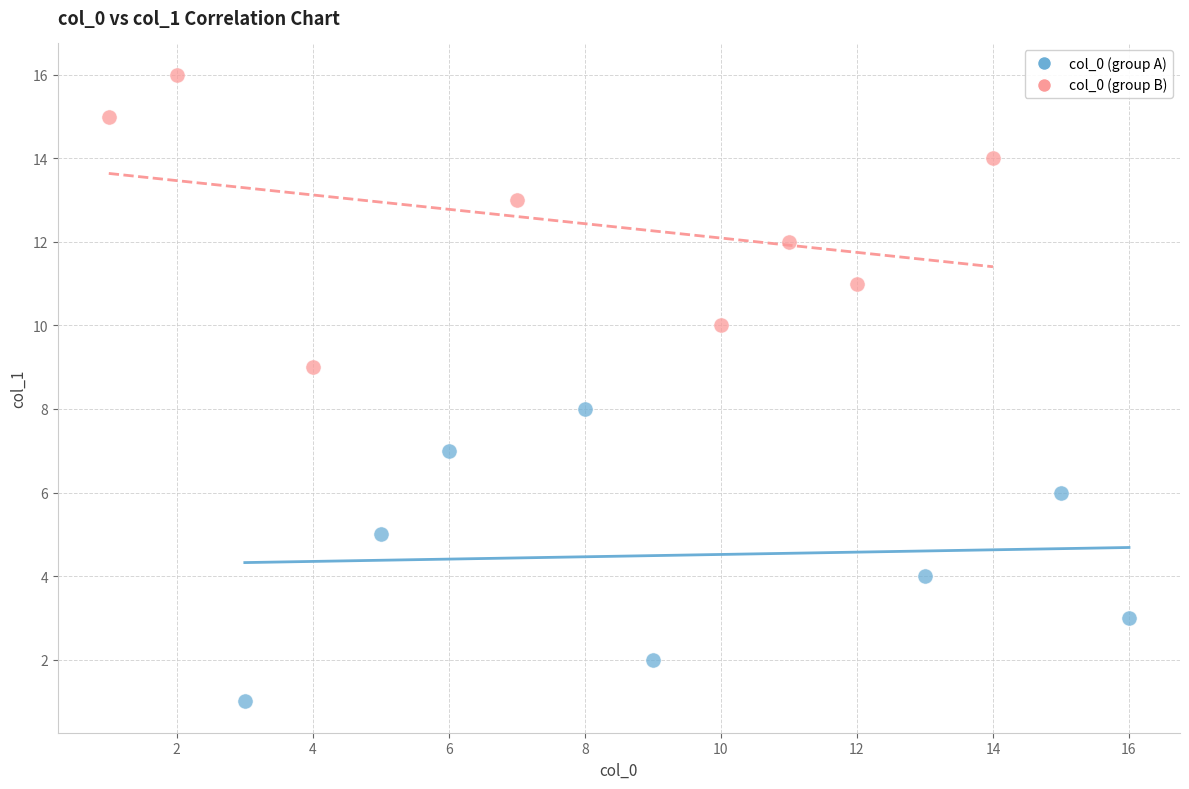

Which series reaches the maximum Y coordinate?

col_0 (group B)